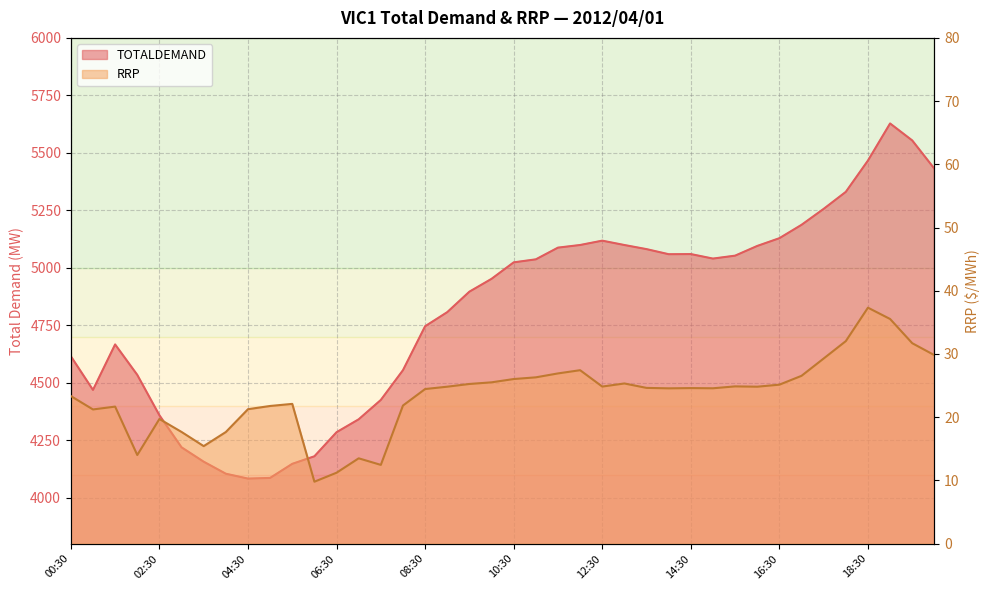

At which category is the sum across all series the highest?

19:00